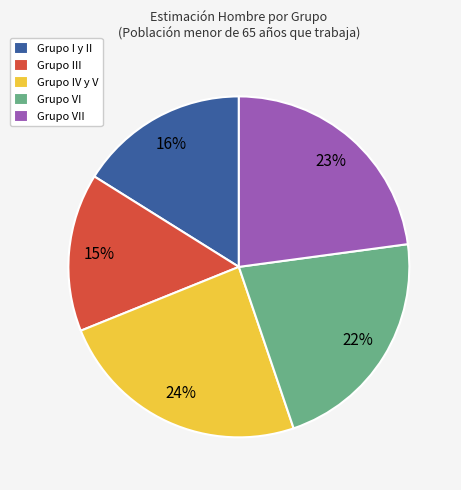

To the nearest percent, what is the difference between the Grupo IV y V and Grupo I y II slice percentages?

8%